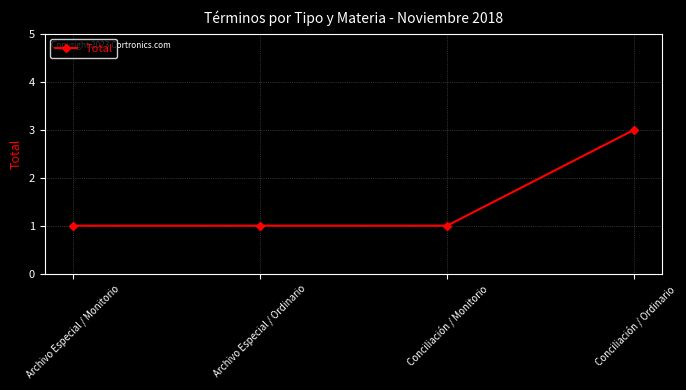

Count the number of categories in the chart.

4